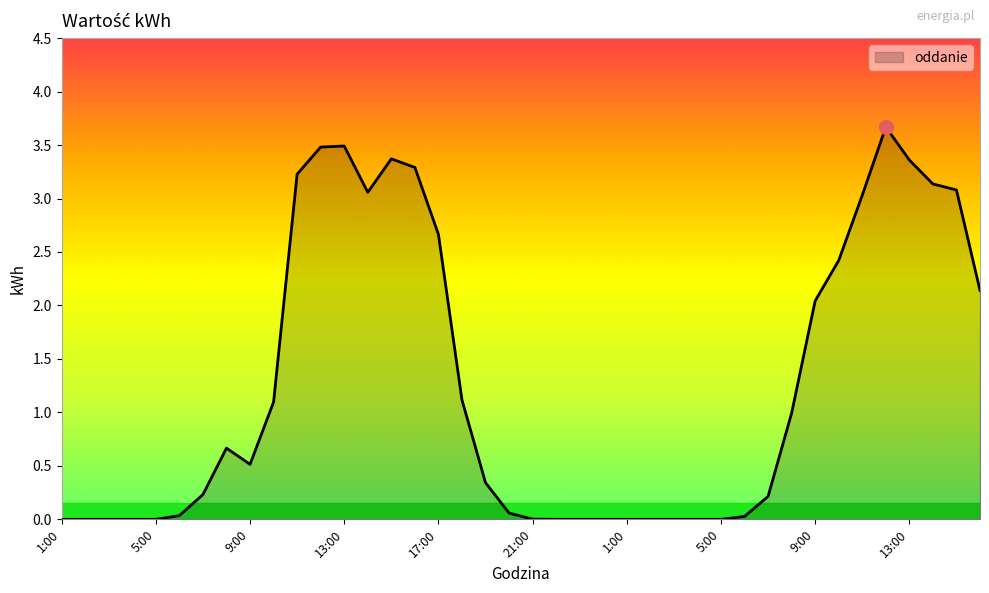

What is the maximum value shown in the chart?

3.7